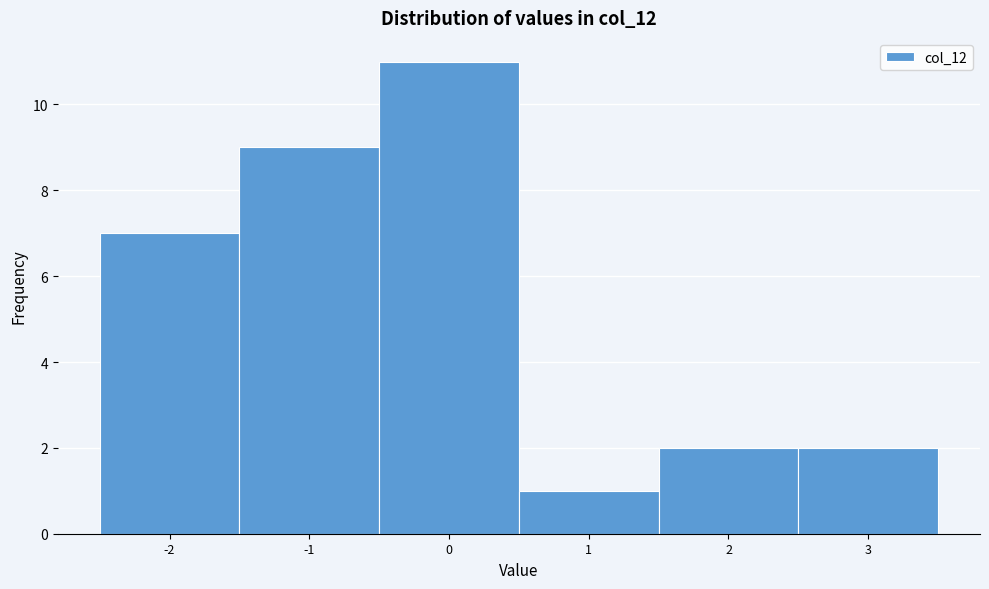

Reading left to right, transcribe this chart: for each bar, give the range it covers on the x-axis and its height. The values are not printed on the chart, so give them approximately, as read against the axis.

-2.5 to -1.5: 7
-1.5 to -0.5: 9
-0.5 to 0.5: 11
0.5 to 1.5: 1
1.5 to 2.5: 2
2.5 to 3.5: 2